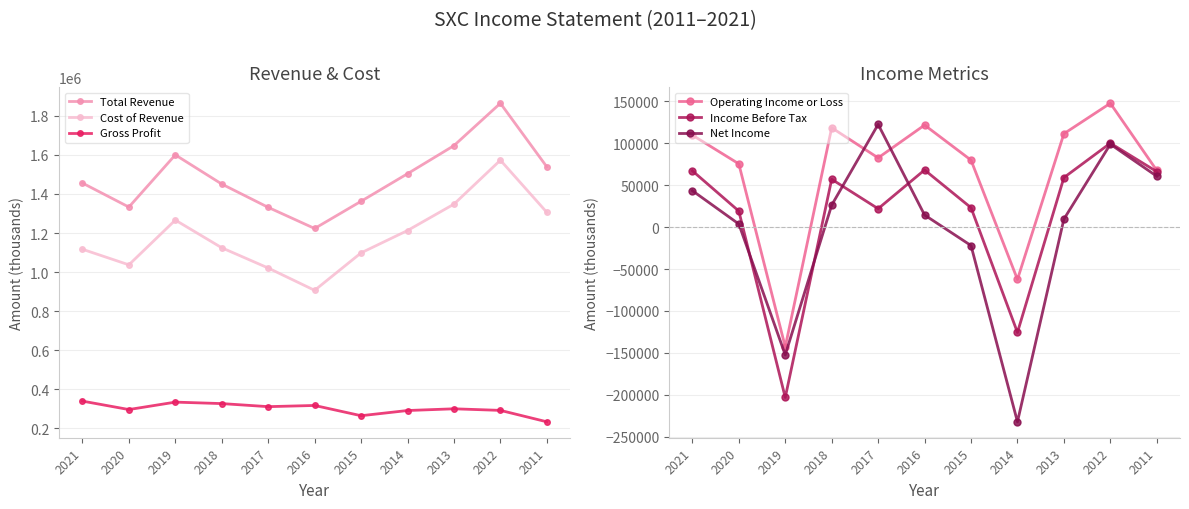

What is the sum of all Net Income values?

-27400